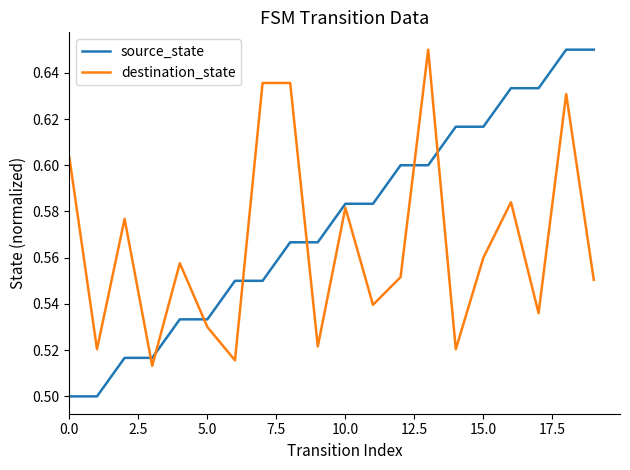

Which series ends up on top after the final intersection of source_state and destination_state?

source_state